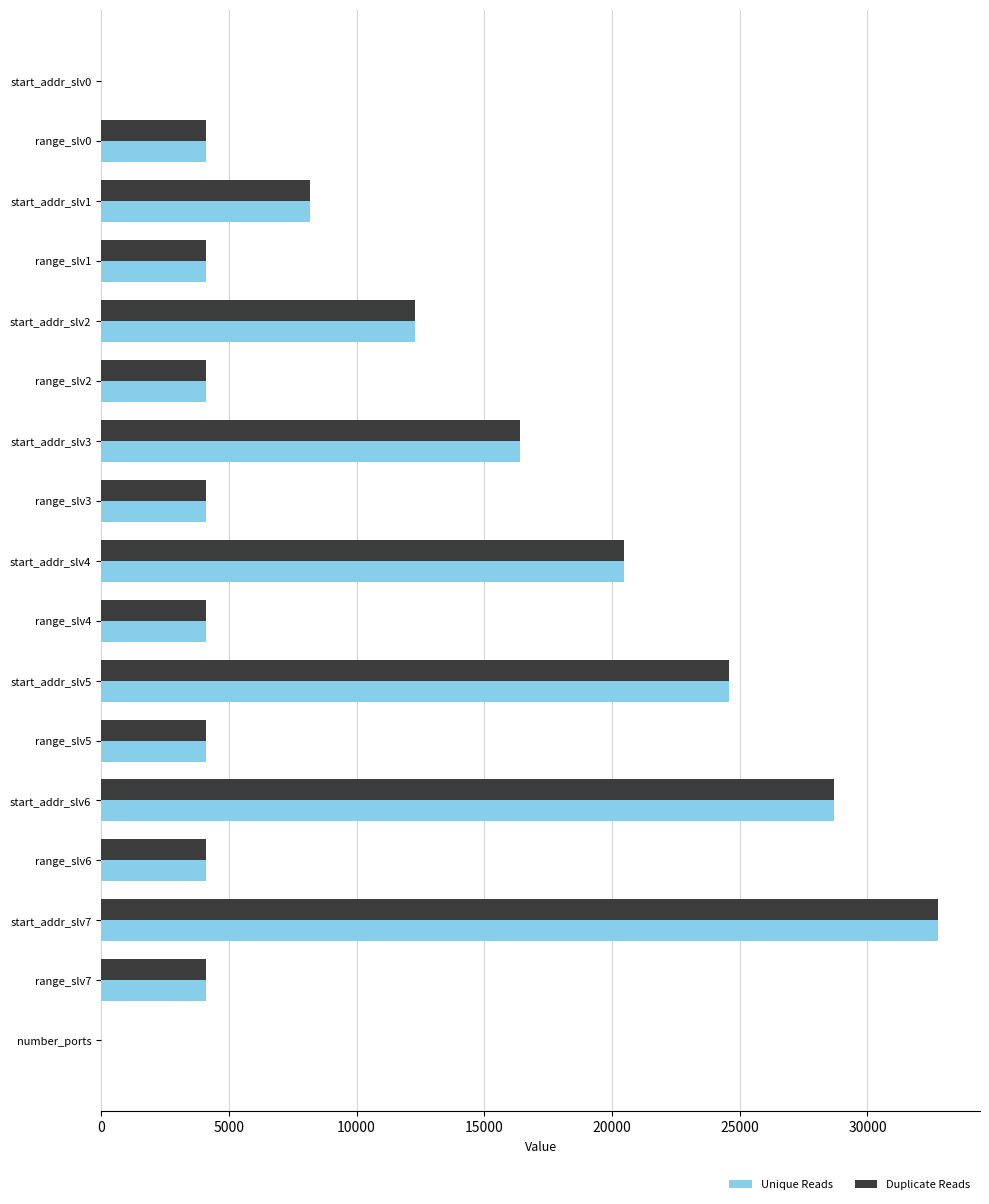

At which category is the sum across all series the highest?

start_addr_slv7